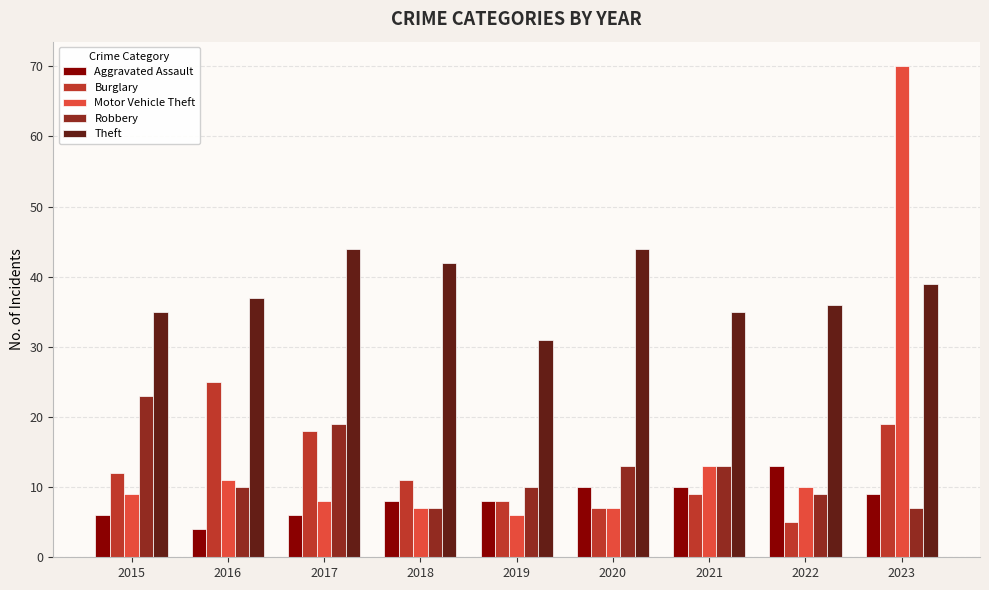

What is the spread (max minus min) of values at 2021?

26